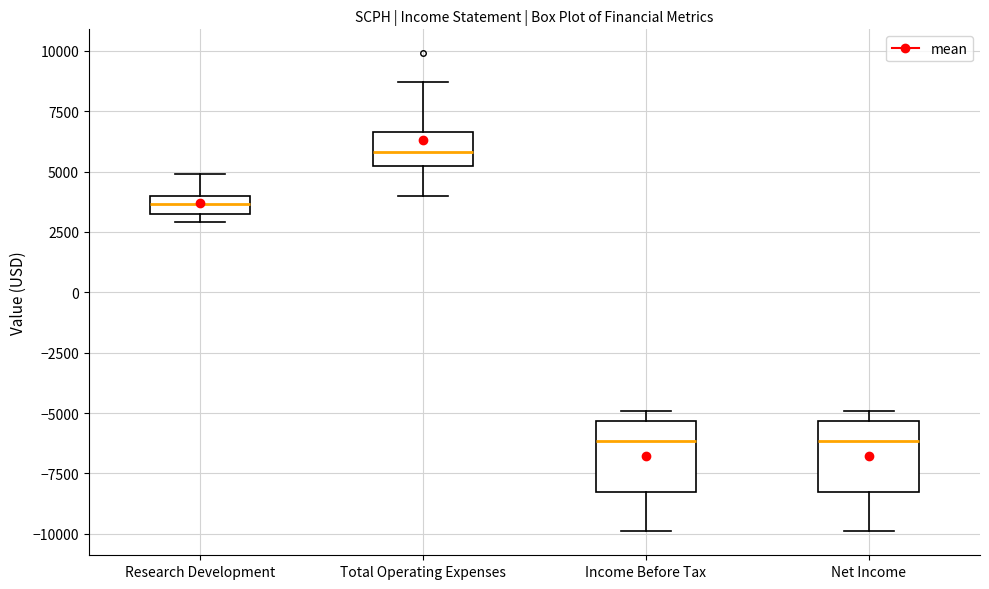

Reading left to right, read every box against the y-axis: the position of its median line, the range the box covers, and the ends of its whiskers. The values are not printed on the chart, so give them approximately, as read against the axis.

Research Development: median 3500, box 3000 to 4000, whiskers 3000 (just below the box's lower edge) to 5000
Total Operating Expenses: median 6000, box 5000 to 6500, whiskers 4000 to 8500
Income Before Tax: median -6000, box -8000 to -5500, whiskers -10000 to -5000
Net Income: median -6000, box -8000 to -5500, whiskers -10000 to -5000